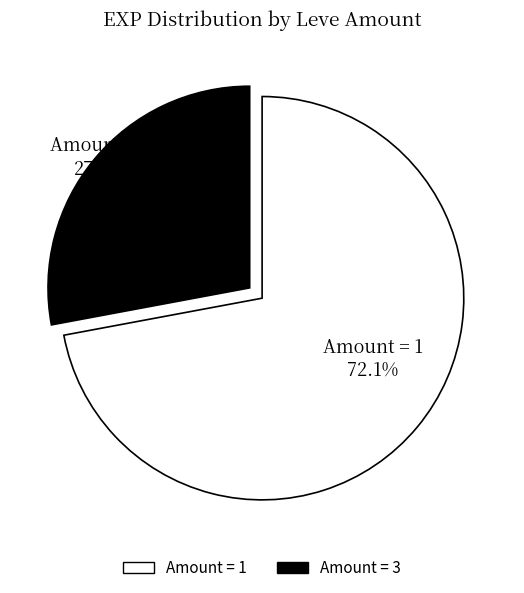

Does any single category account for the majority?

Yes